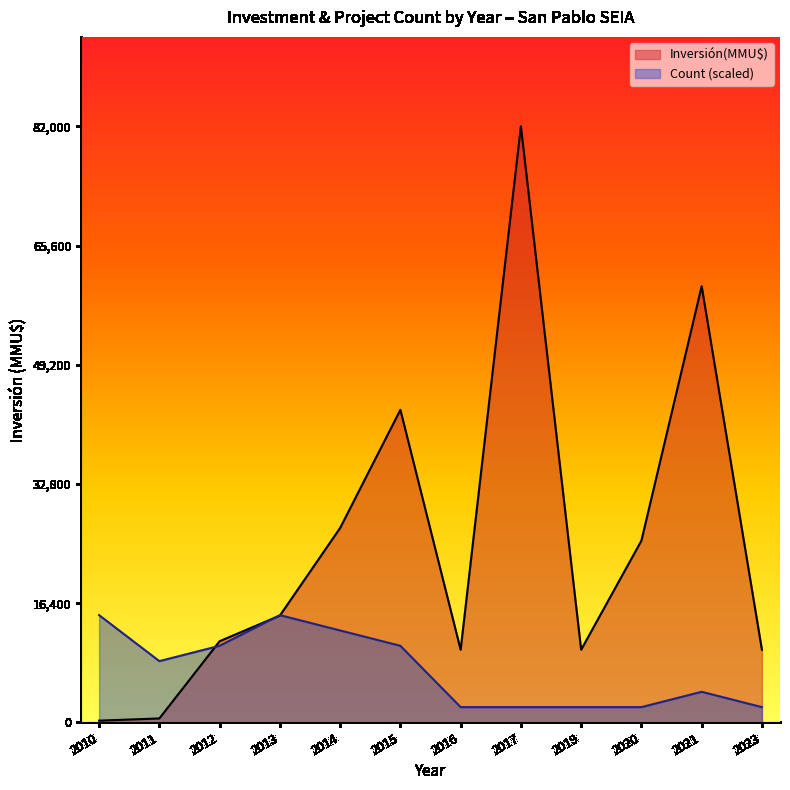

Rank the series by their maximum value, from highest to lowest.

Inversión(MMU$), Count (scaled)